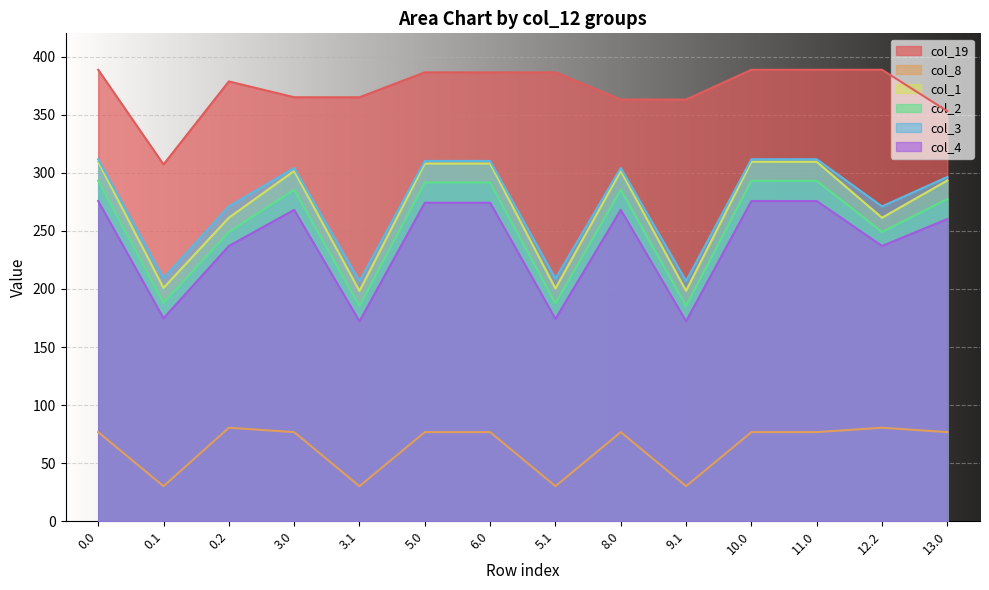

What is the difference between the maximum and minimum values in the col_3 series?

104.8